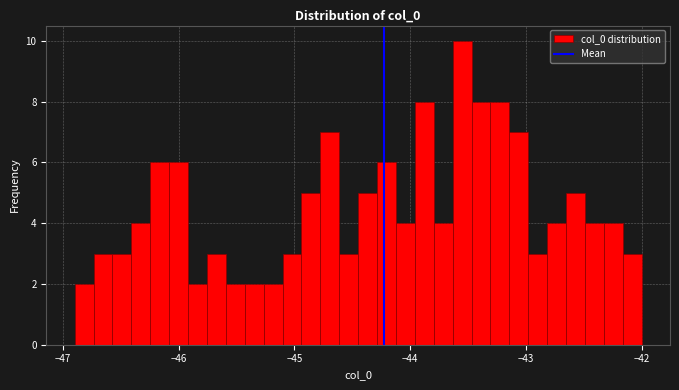

Around what value on the x-axis is the tallest bar? Give the approximate position of its centre, as read against the axis.

-43.6